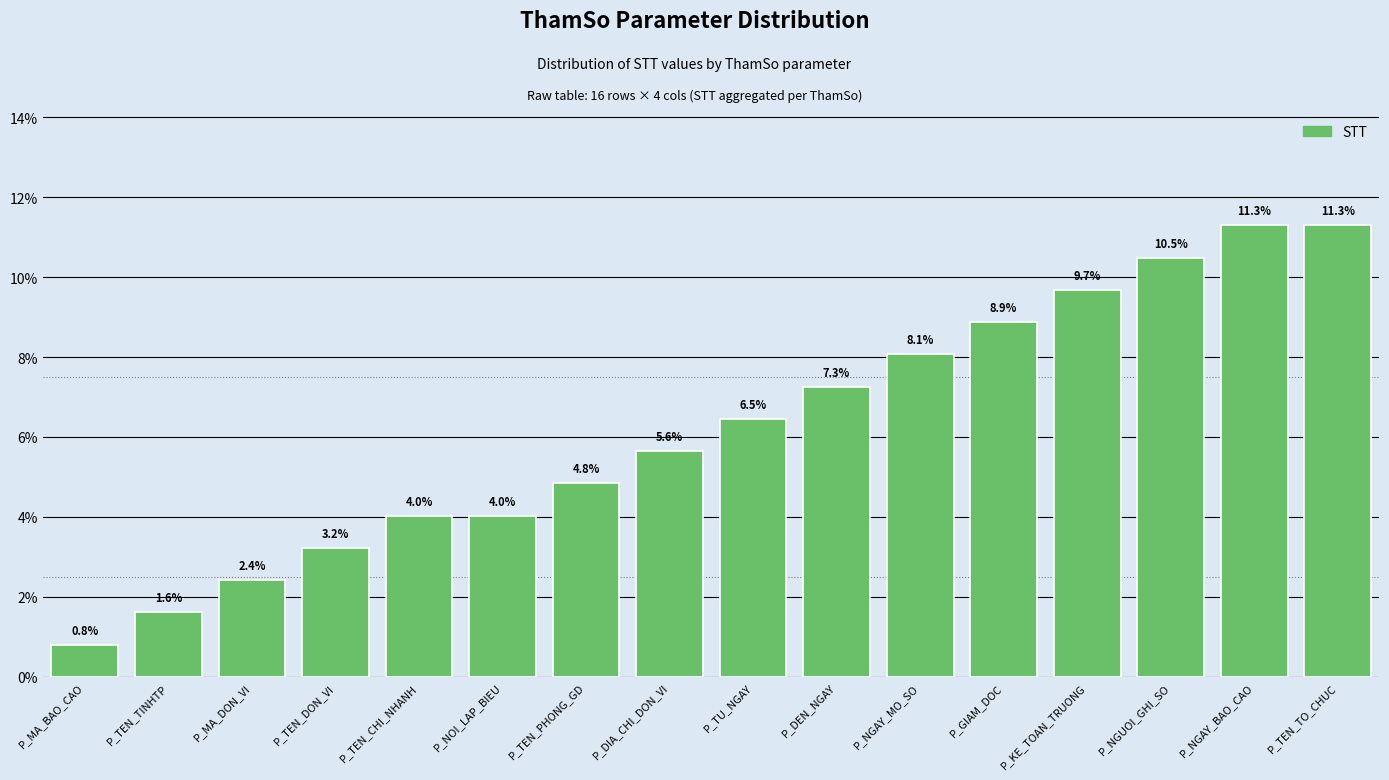

True or false: the data shows 5.7 at P_KE_TOAN_TRUONG.

False